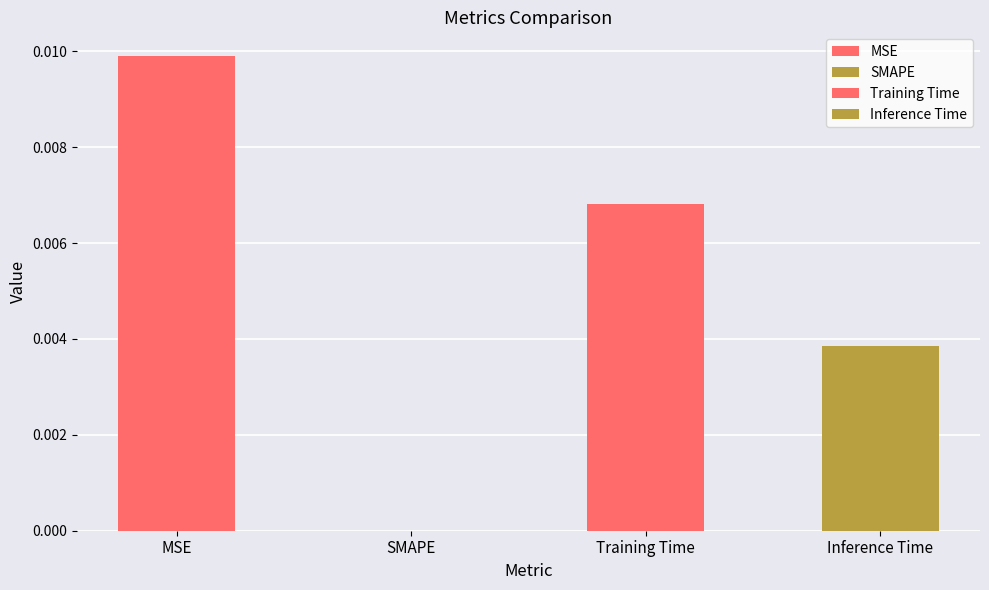

Count the values in the range 0 to 1.

4